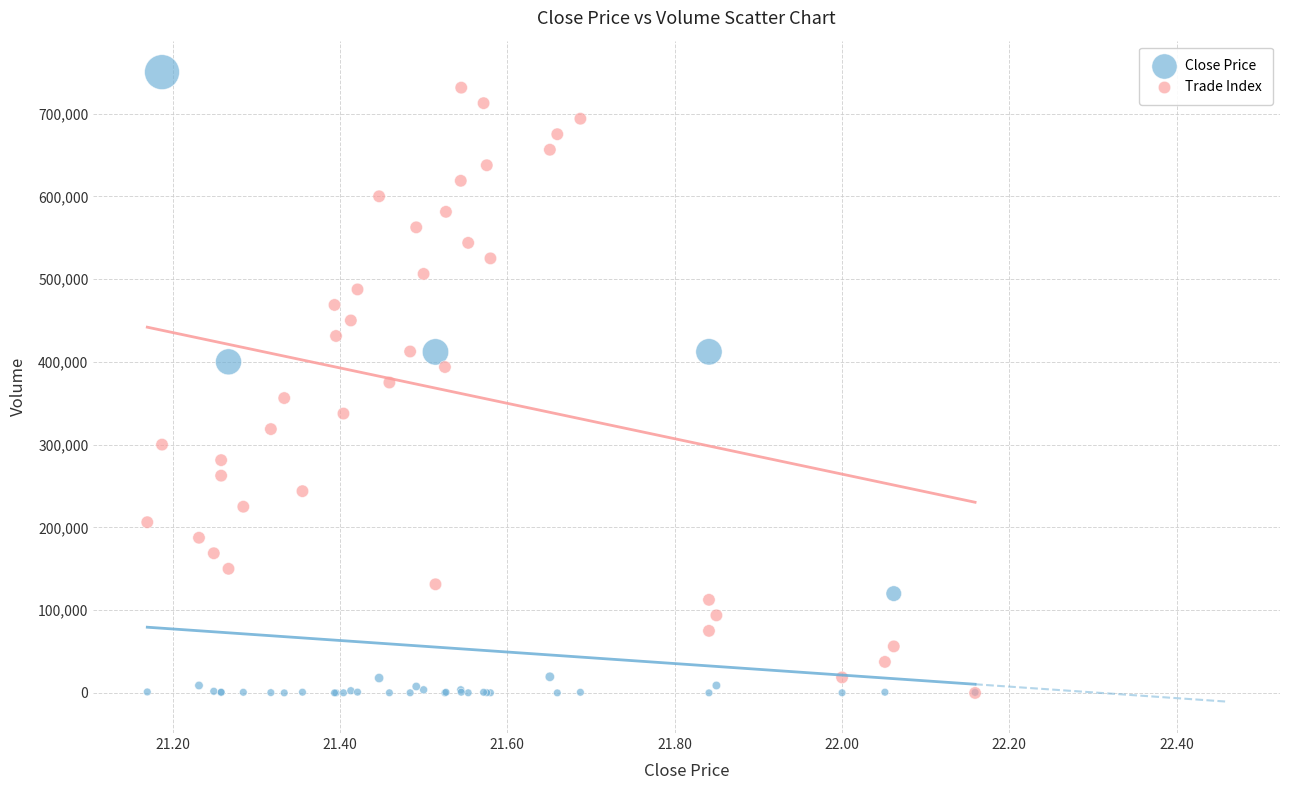

What are all the series names shown in the legend?

Close Price, Trade Index